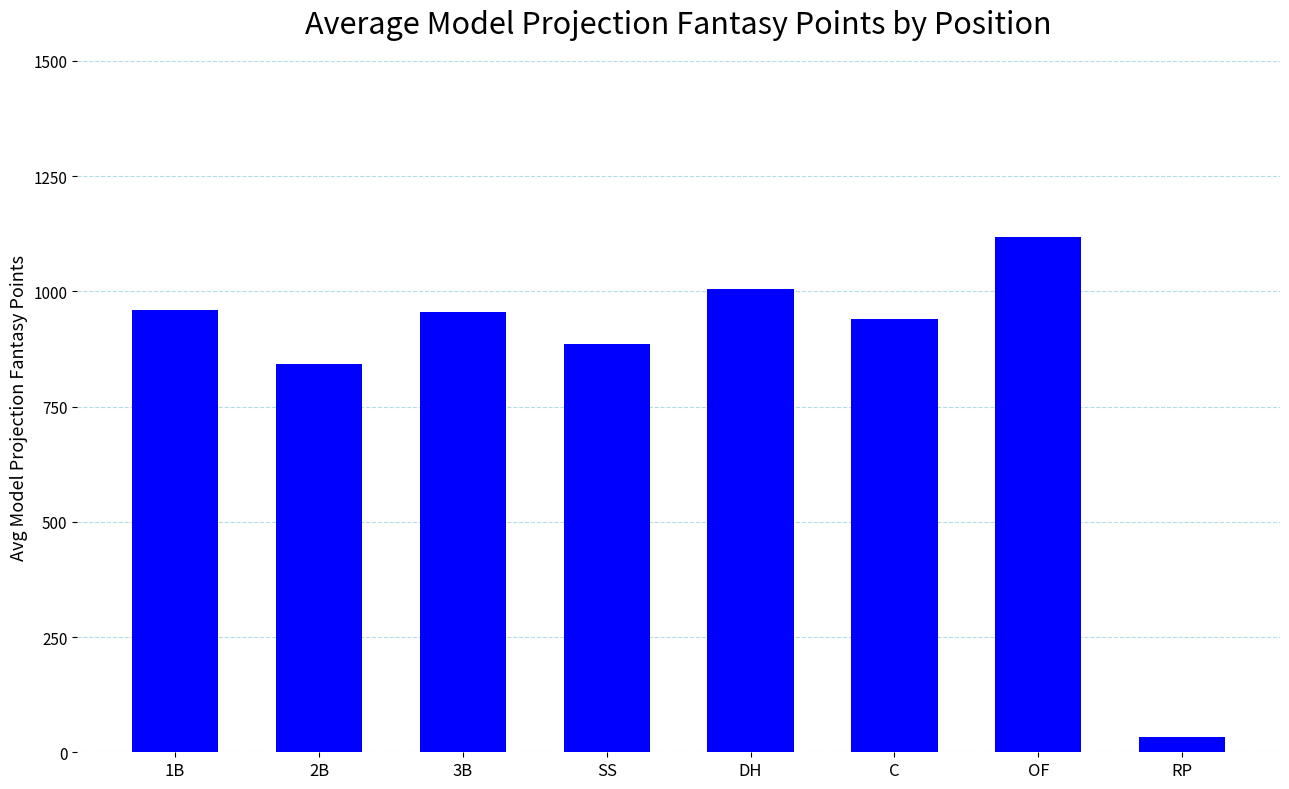

Which has a higher value, SS or RP?

SS